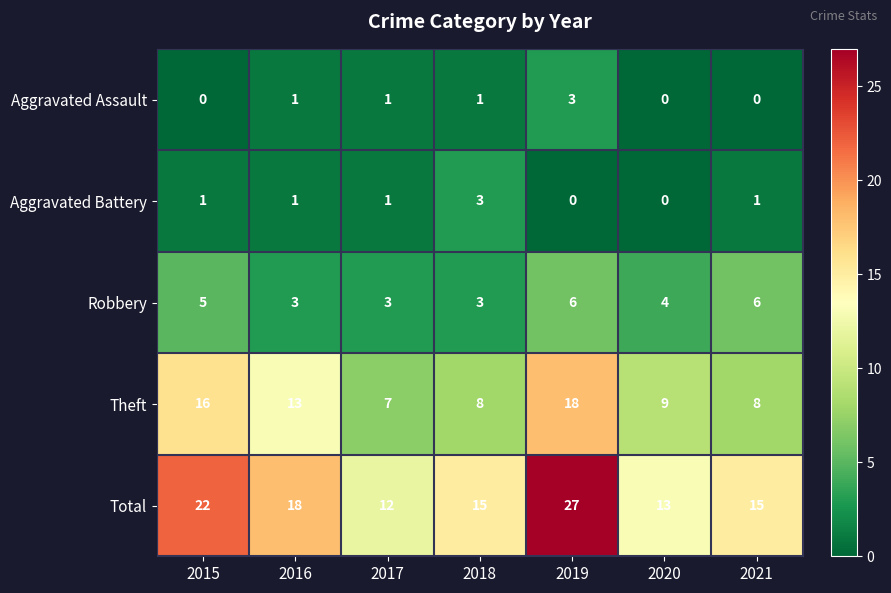

At which label does Robbery first exceed 4?

2015